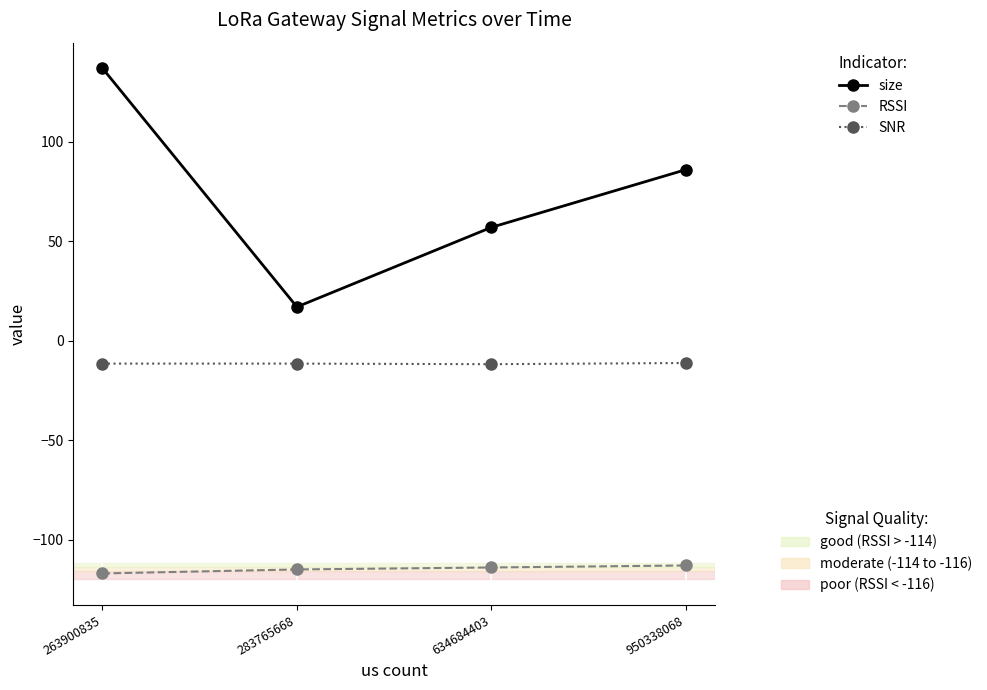

What is the smallest value displayed?

-117.0